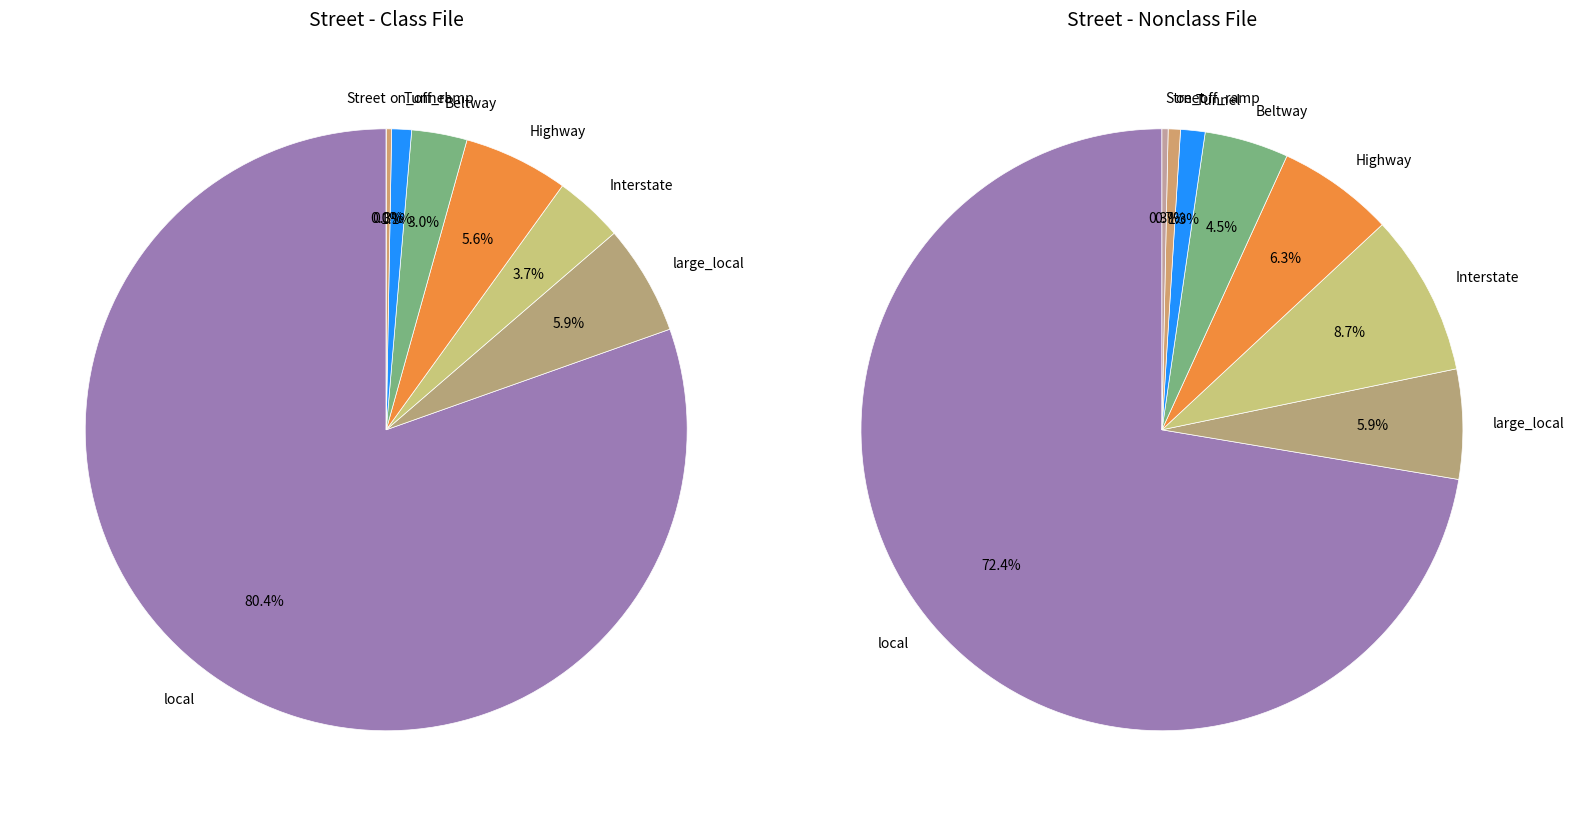

Does any single category account for the majority?

Yes